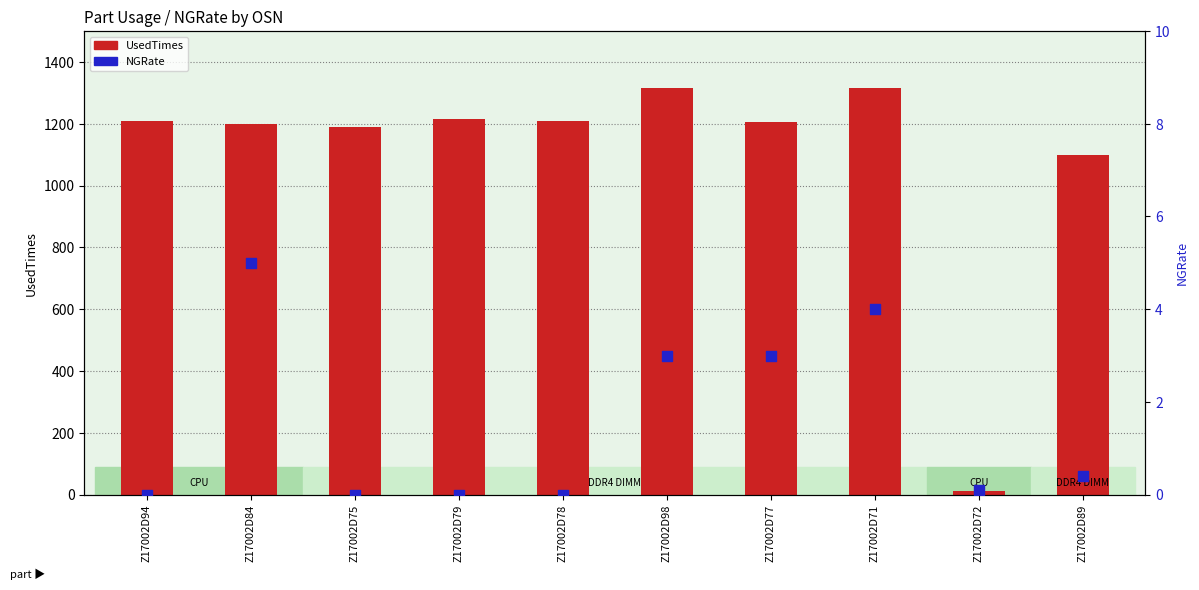

Which series has the largest total across all categories?

UsedTimes